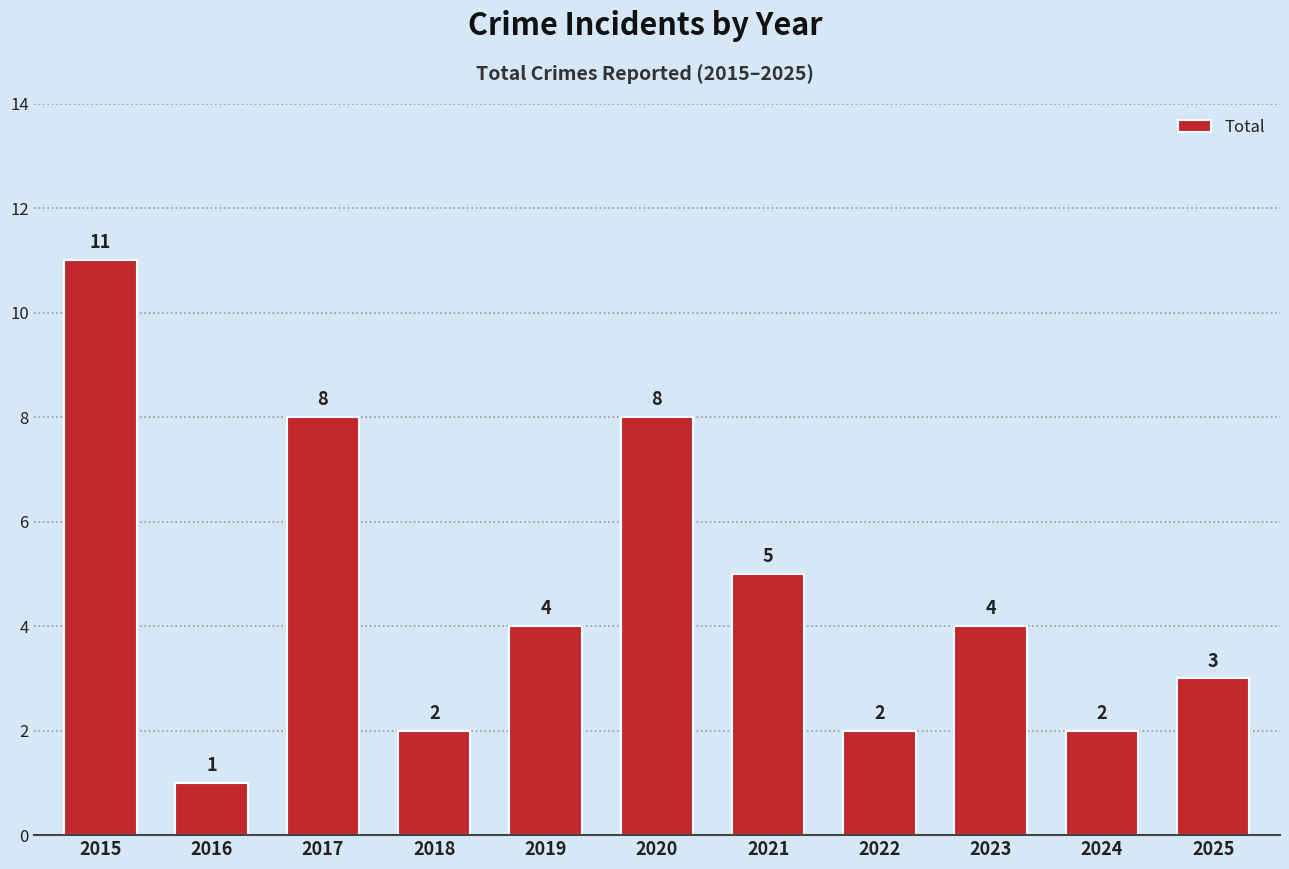

Does the chart contain any negative values?

No